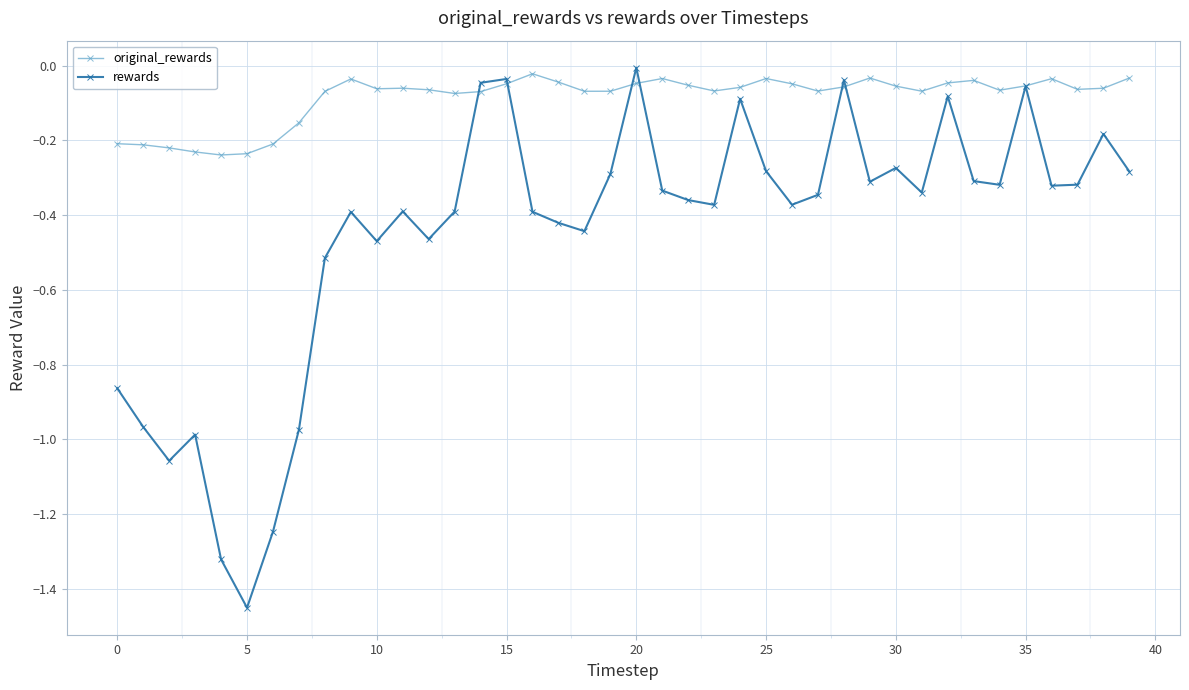

In rewards, how many points are lower than both neighbors (excluding endpoints)?

11